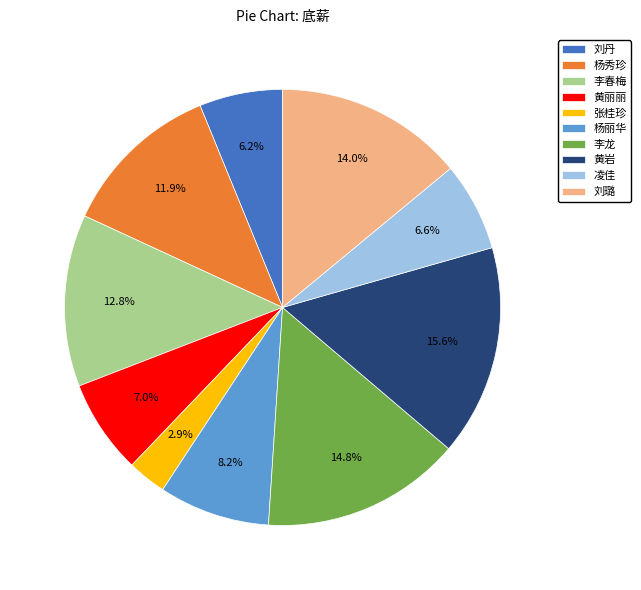

Combined, do 黄岩 and 李春梅 account for over 50%?

No